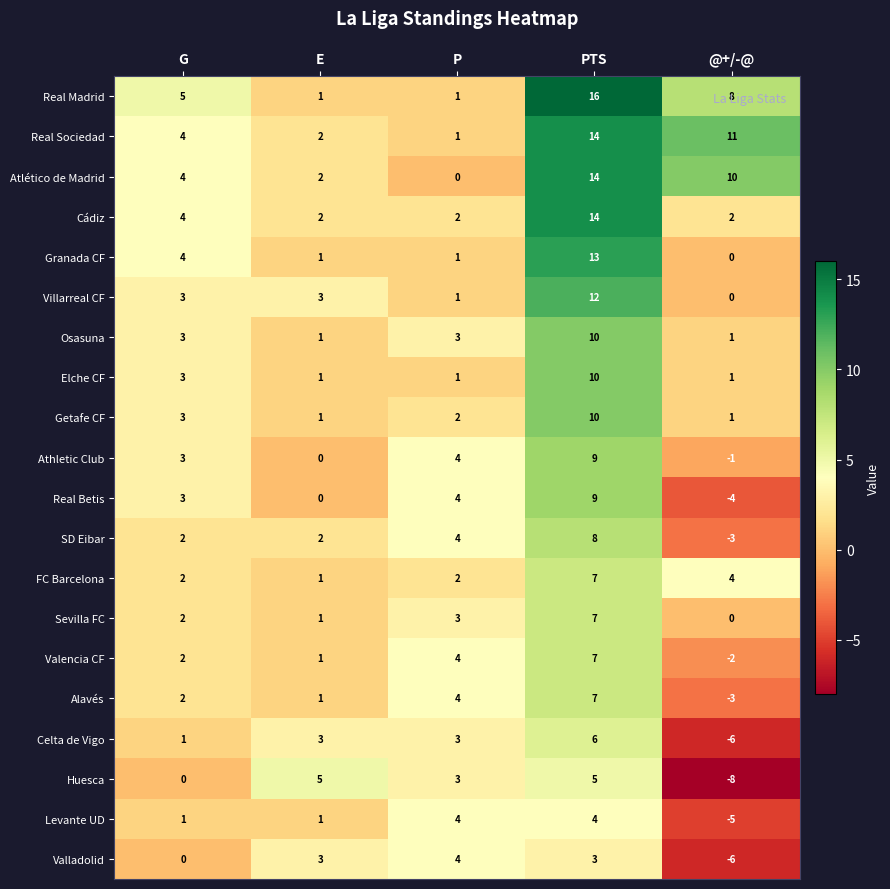

Between E and @+/-@, which series saw the biggest shift?

Huesca